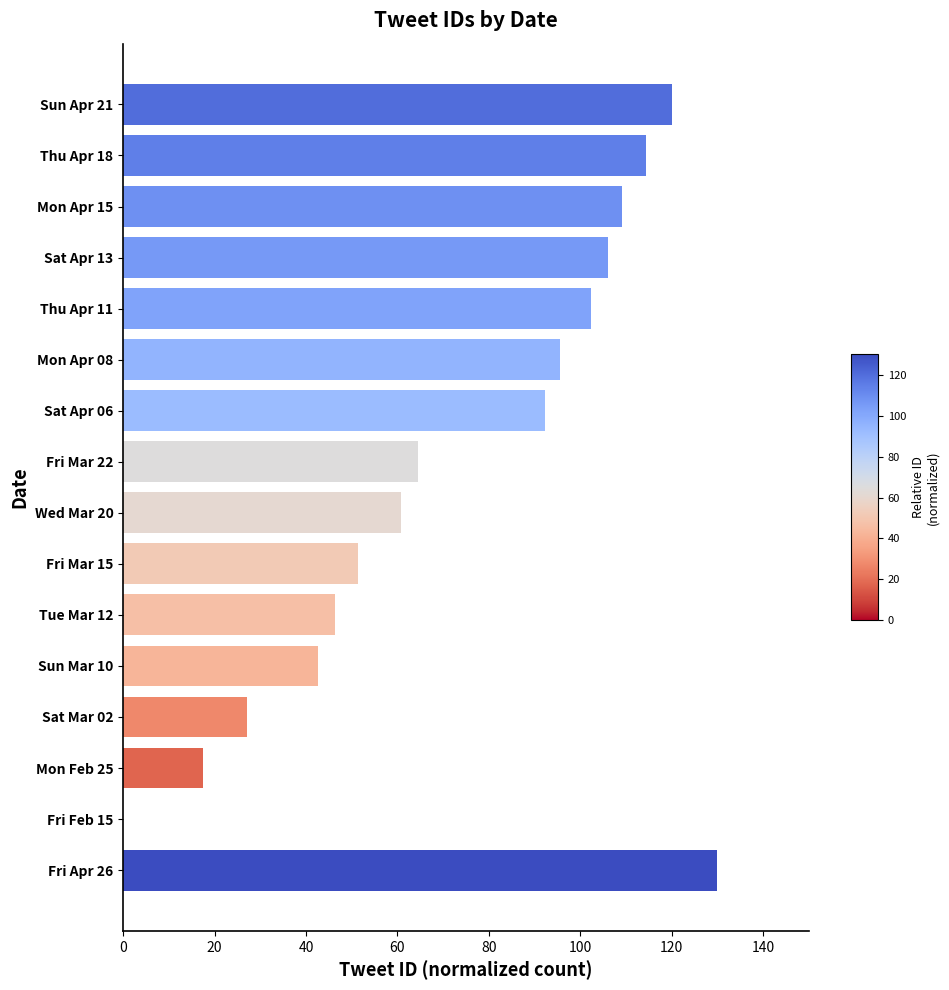

Reading bottom to top, what are all the values shown in this chart?

Fri Apr 26=130.0	Fri Feb 15=0.0	Mon Feb 25=17.5	Sat Mar 02=27.0	Sun Mar 10=42.6	Tue Mar 12=46.3	Fri Mar 15=51.5	Wed Mar 20=60.8	Fri Mar 22=64.6	Sat Apr 06=92.4	Mon Apr 08=95.7	Thu Apr 11=102.4	Sat Apr 13=106.0	Mon Apr 15=109.1	Thu Apr 18=114.4	Sun Apr 21=120.1